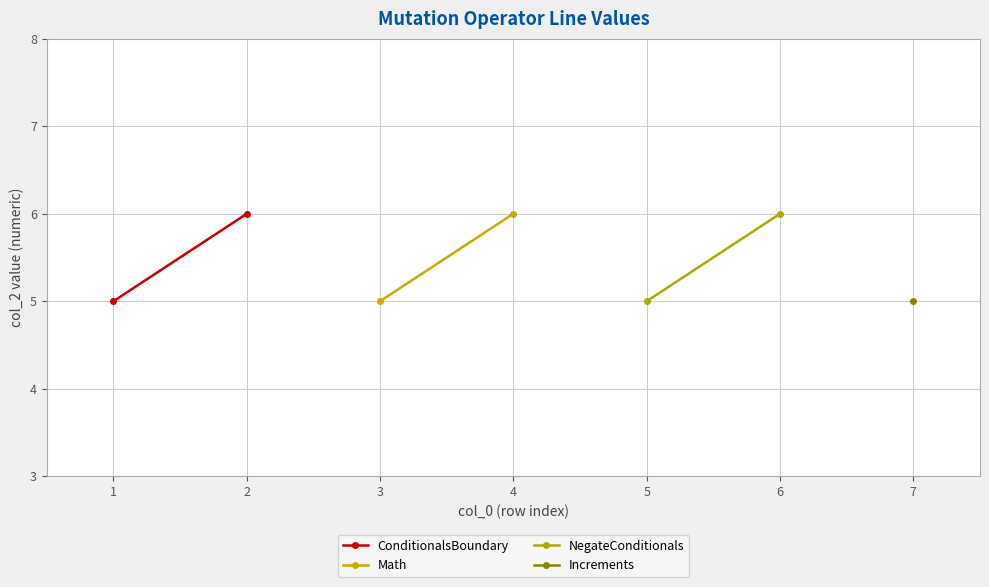

Which category has the highest value across all series?

2